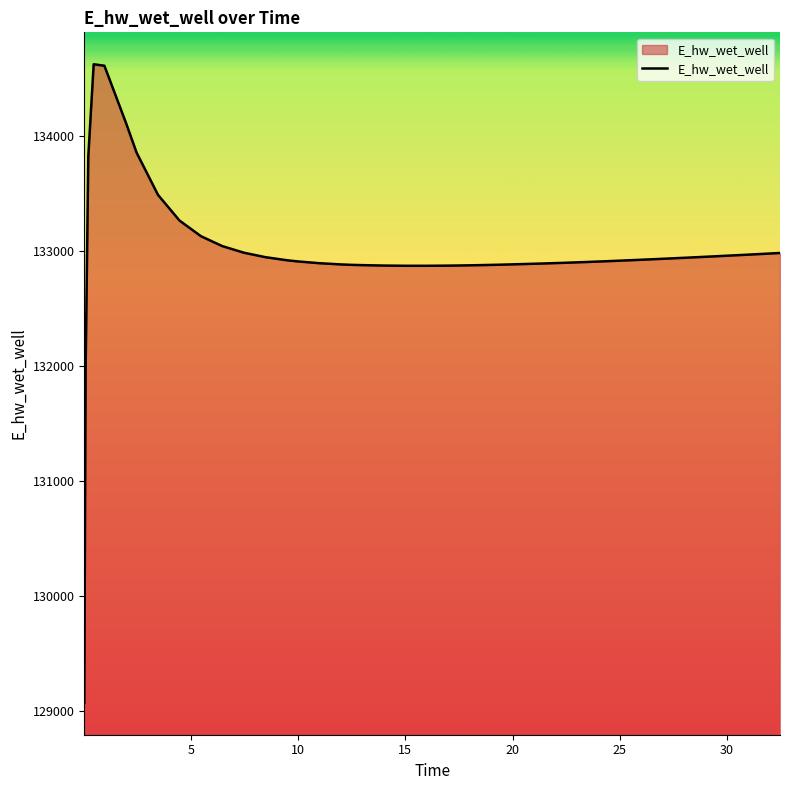

What is the minimum value shown in the chart?

129070.3